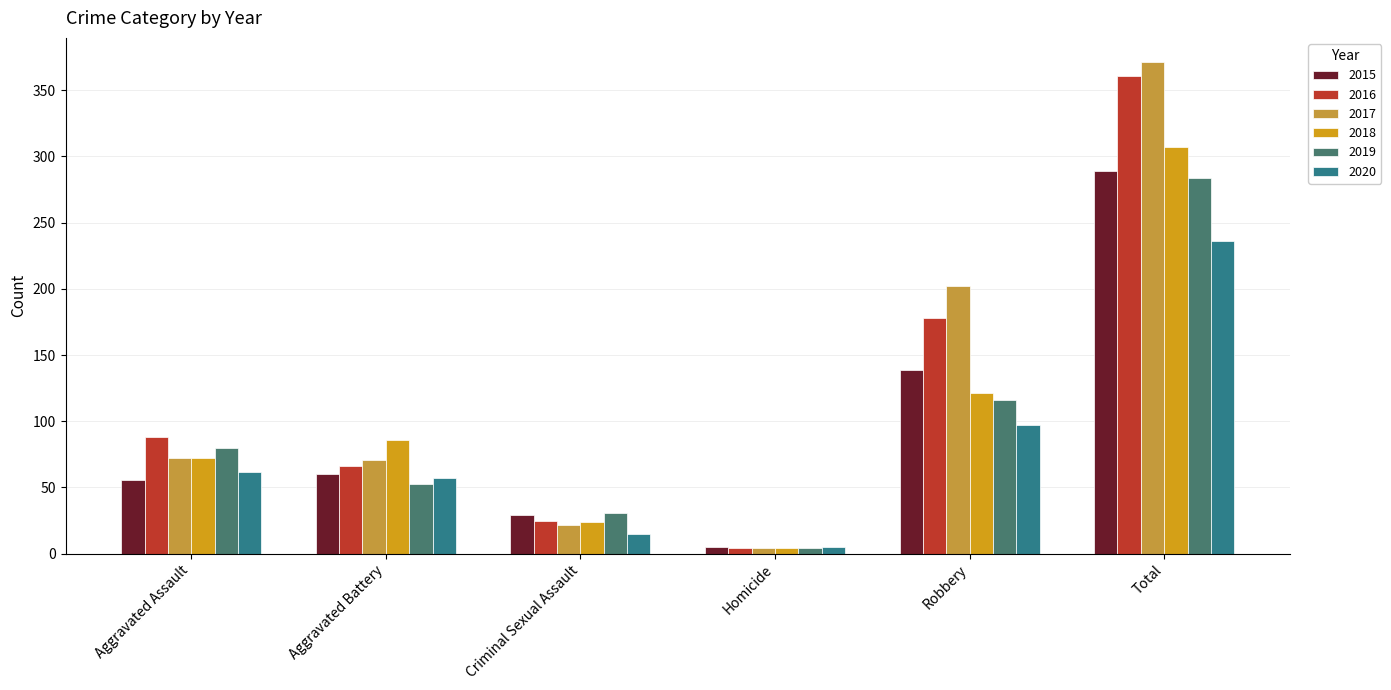

What position from the left is Homicide?

4